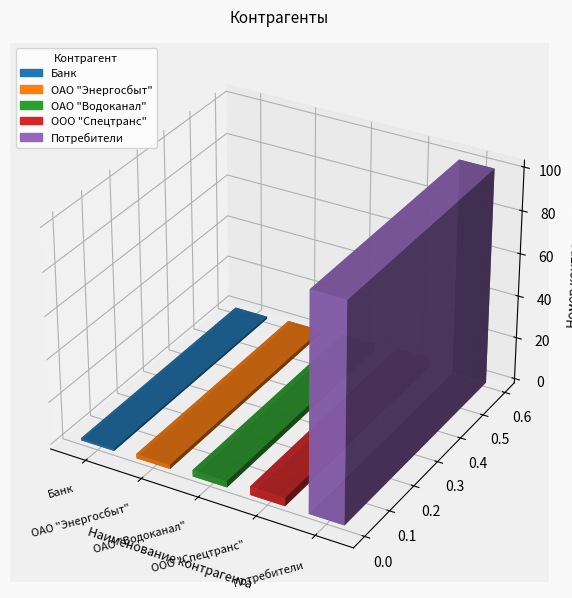

What is the average value?

22